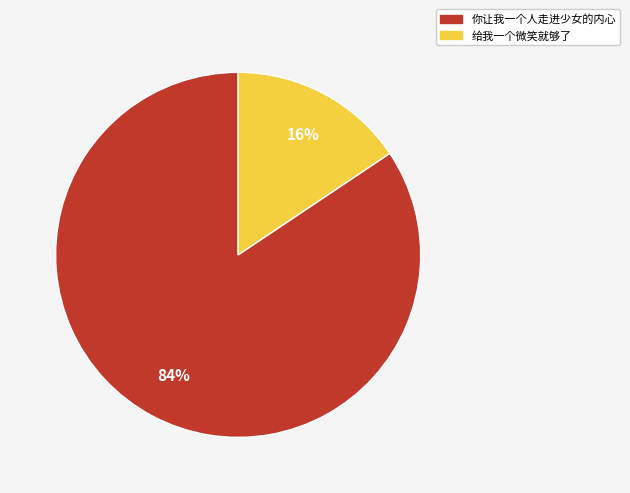

Which has a higher value, 给我一个微笑就够了 or 你让我一个人走进少女的内心?

你让我一个人走进少女的内心